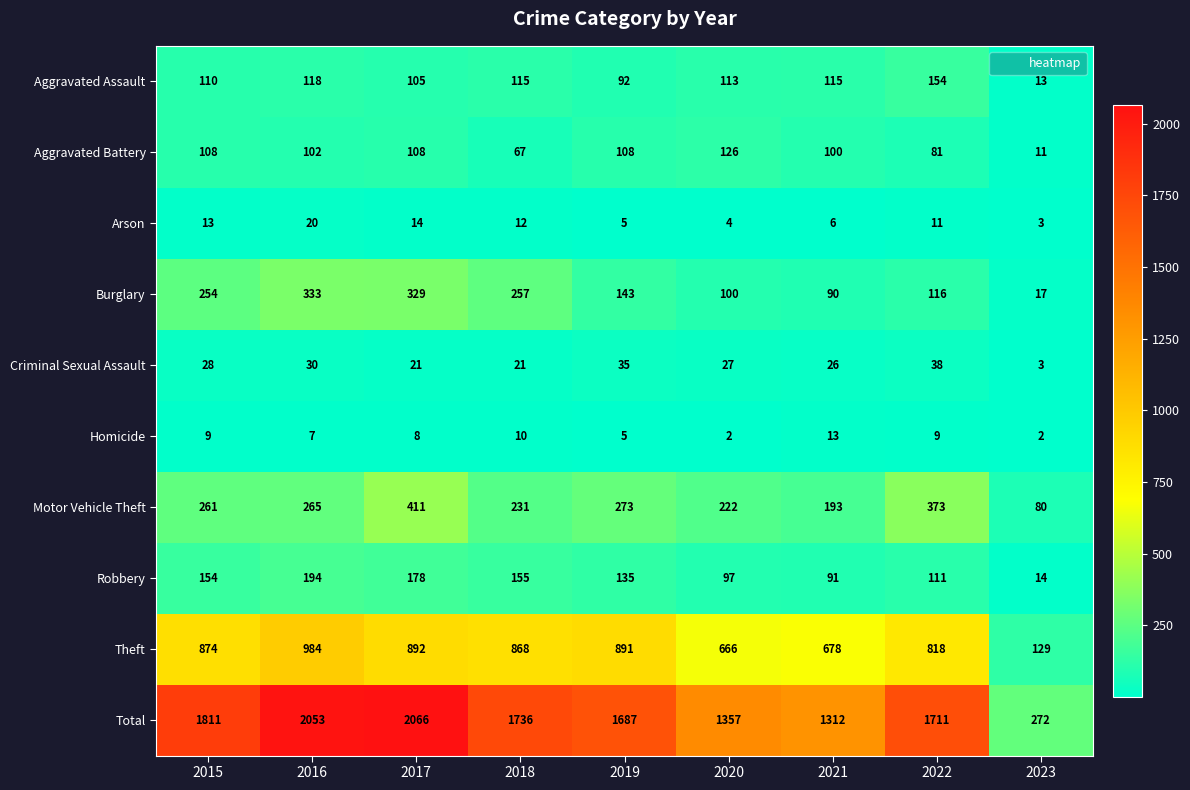

True or false: Burglary has a value of 329 at 2017.

True